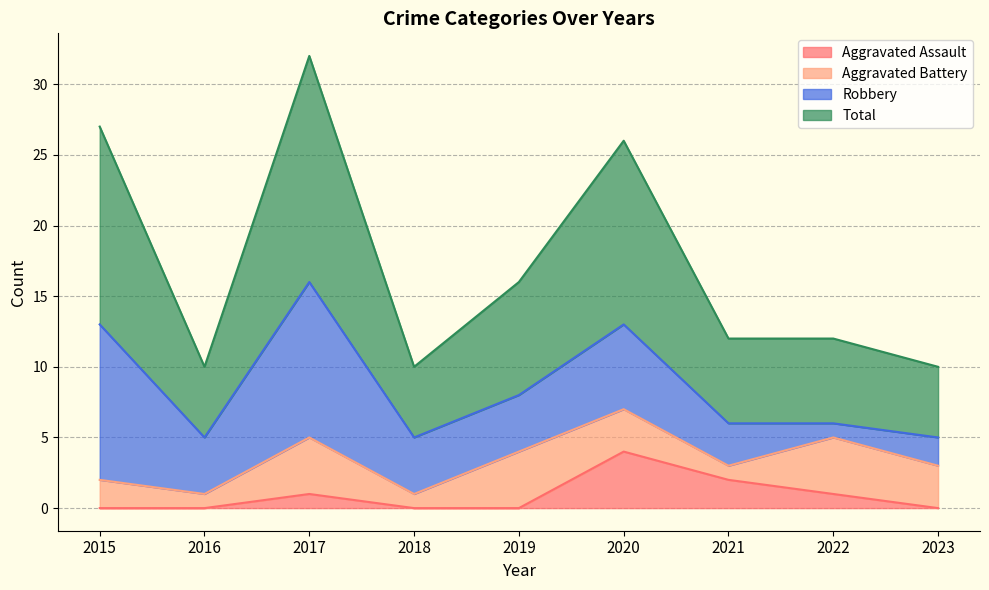

What is the greatest value displayed?

32